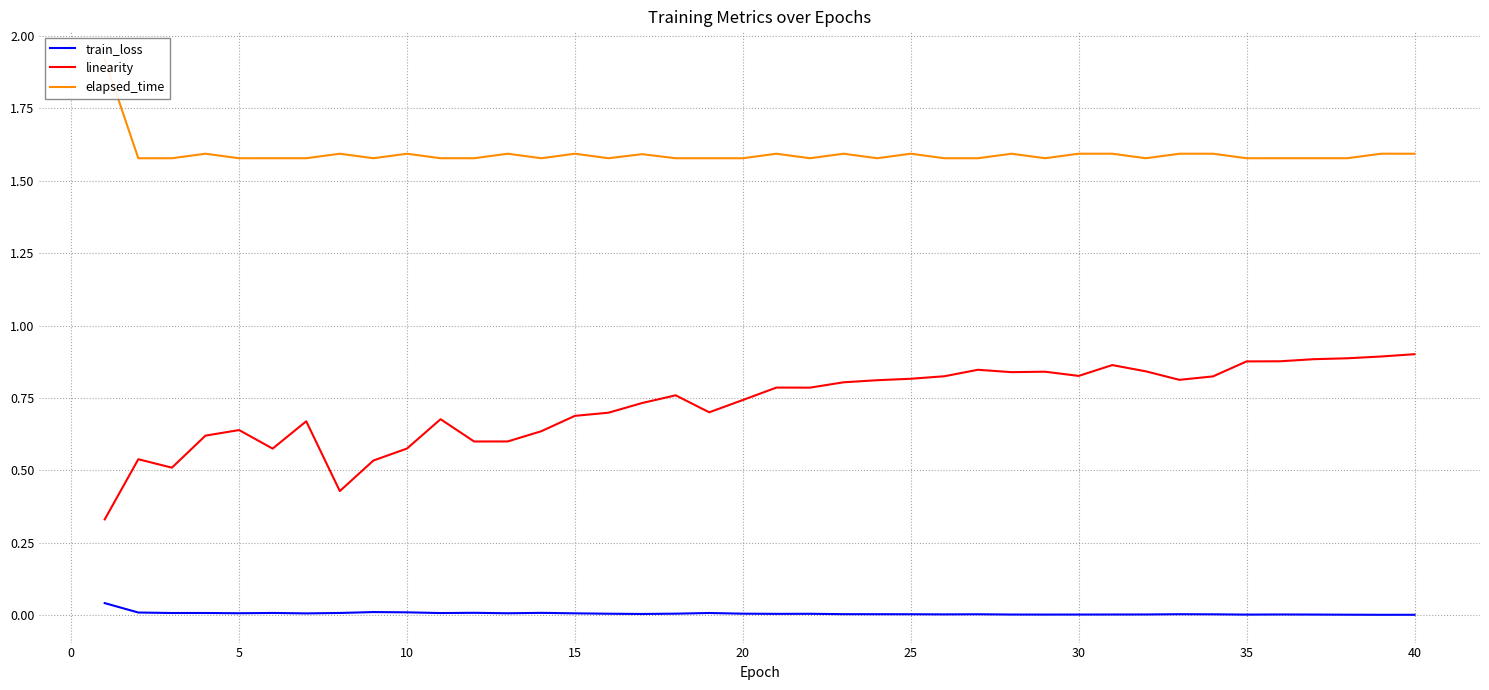

True or false: elapsed_time has more than 1 interior local peaks.

True